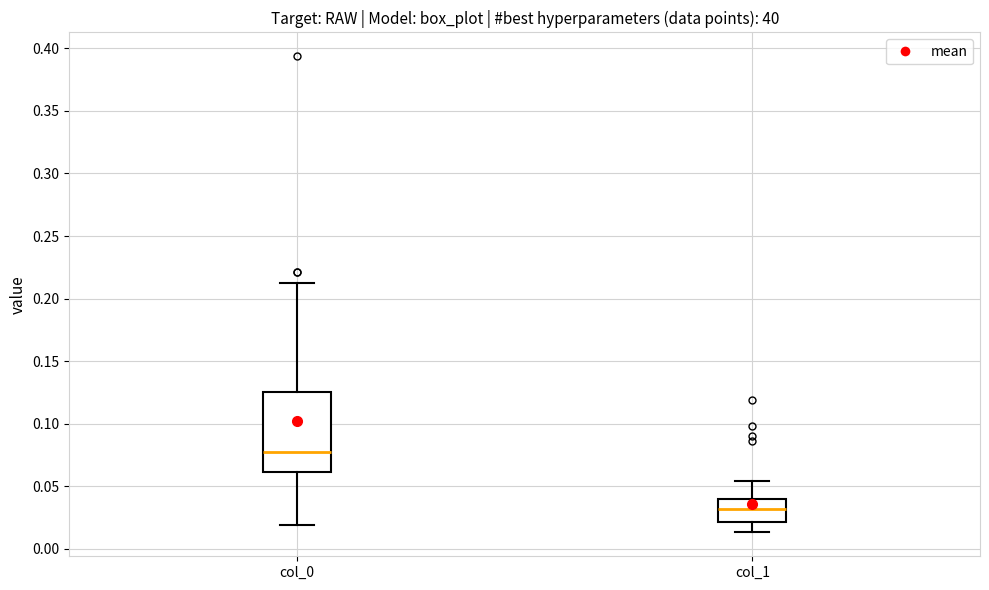

Where does the lower whisker of the box for col_1 end on the y-axis? The values are not printed on the chart, so give them approximately, as read against the axis.

0.015